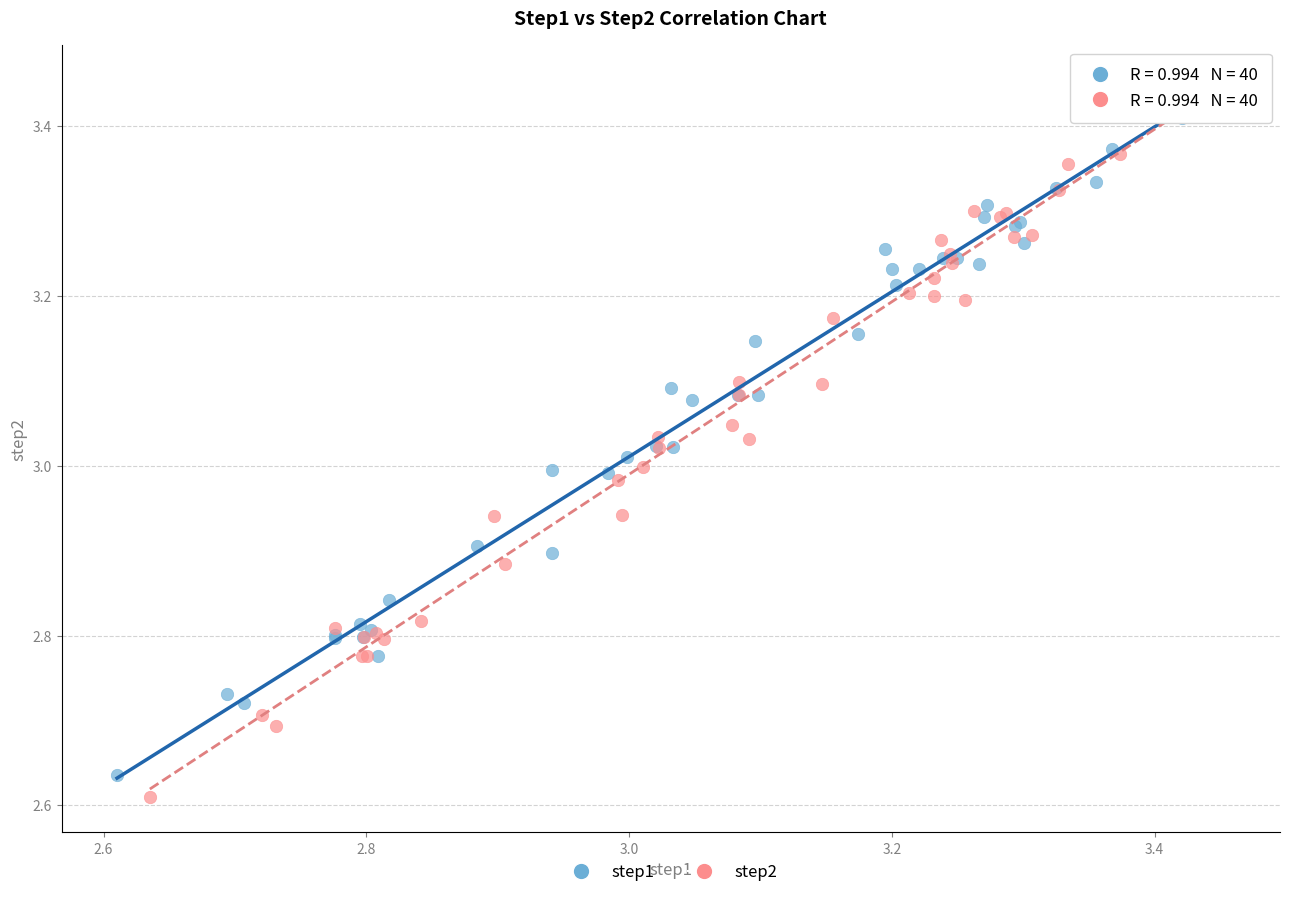

Which series has the largest Y range (max minus min)?

step2